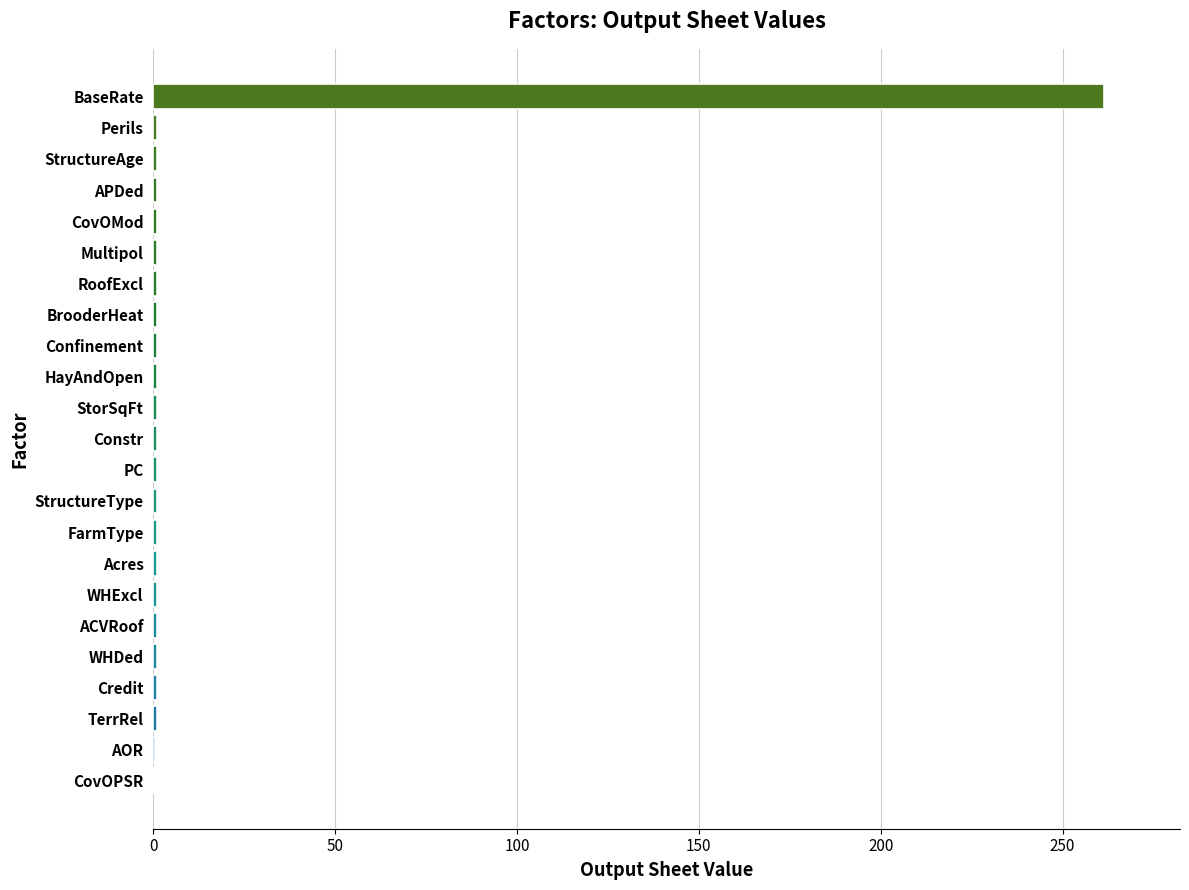

What is the maximum value shown in the chart?

261.4